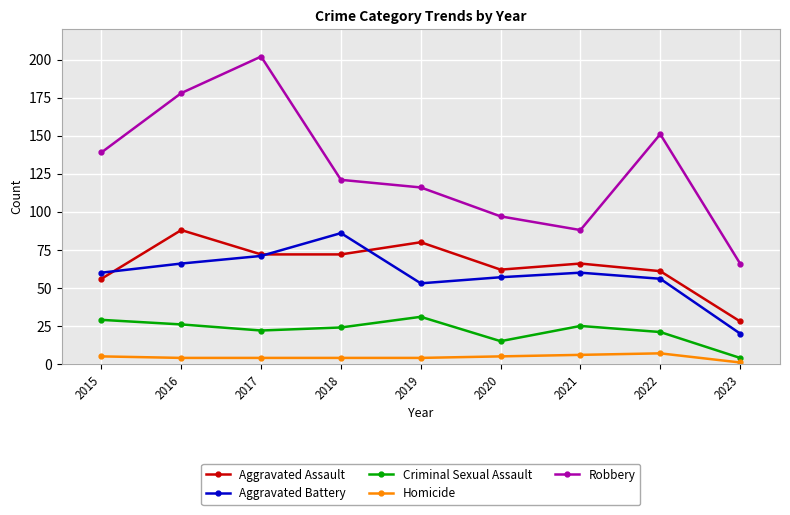

At how many categories does at least one series exceed 34?

9